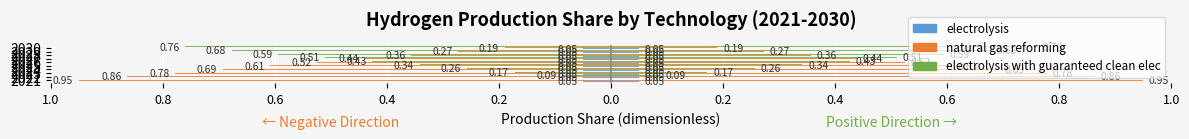

What is the maximum value for electrolysis?

0.3